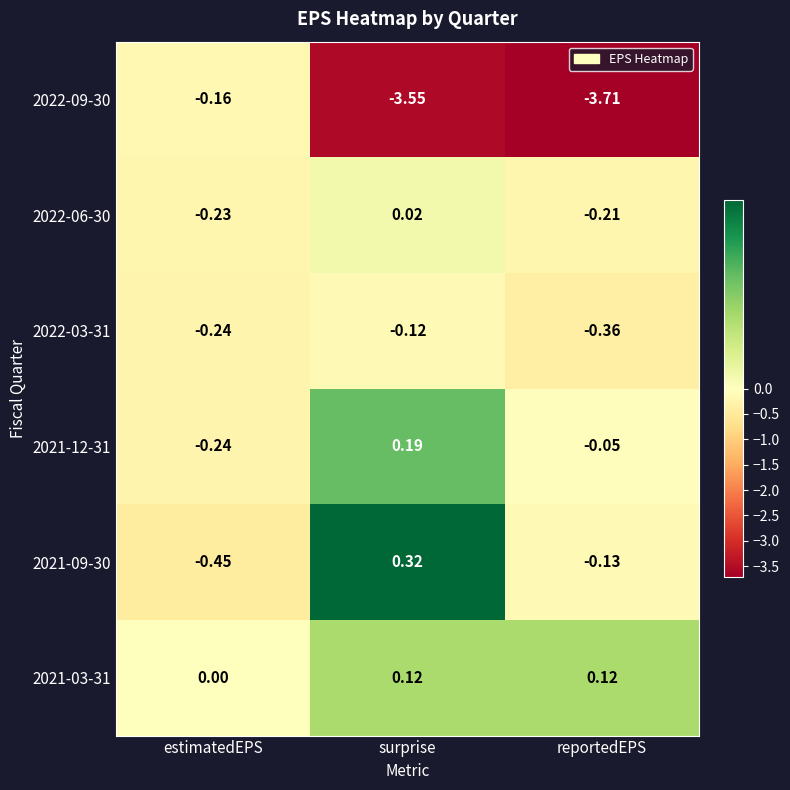

Which label corresponds to the smallest value in the chart?

reportedEPS